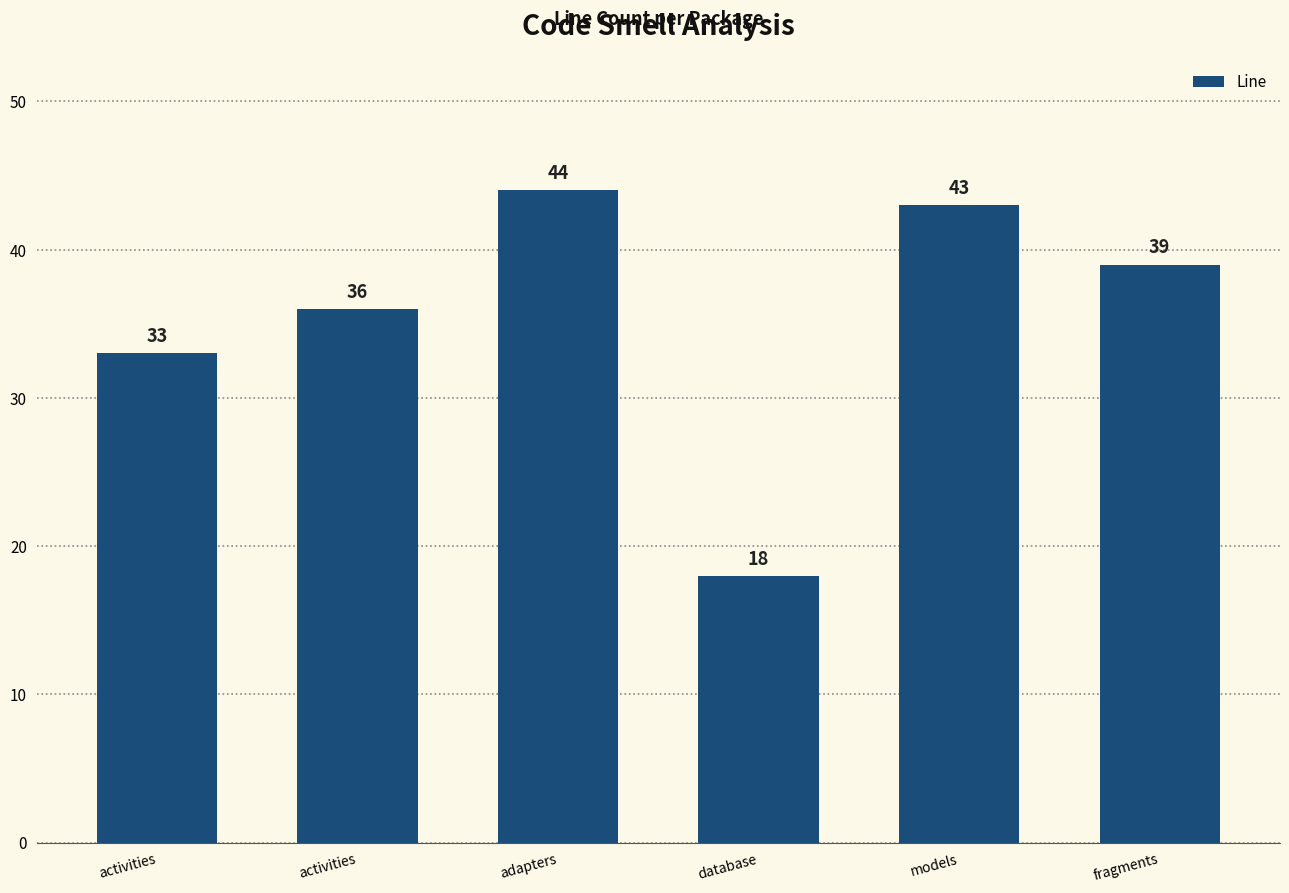

How many values are below 39?

3